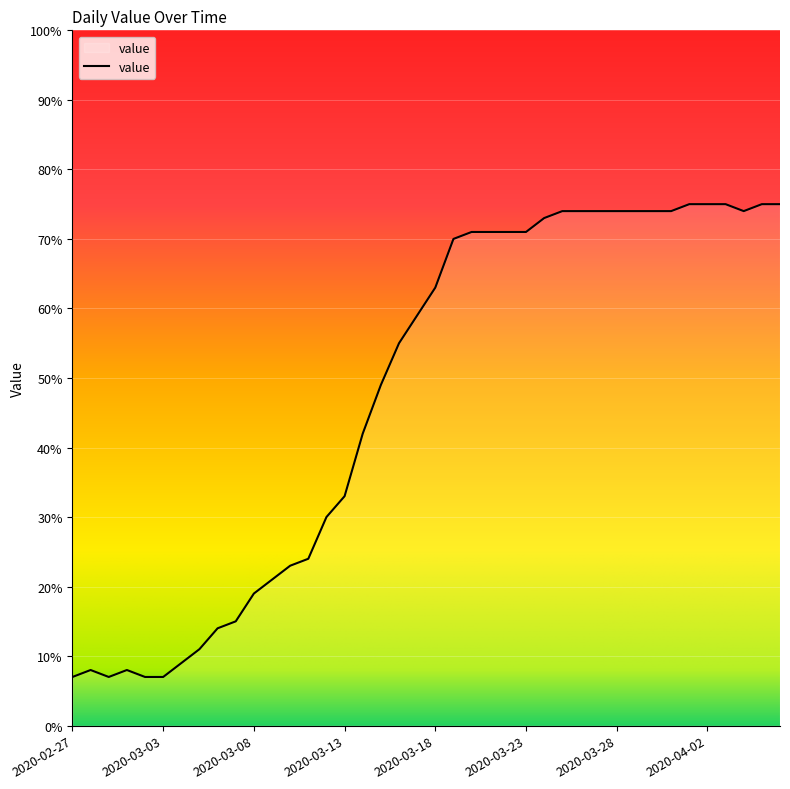

How many distinct data groups are displayed?

1